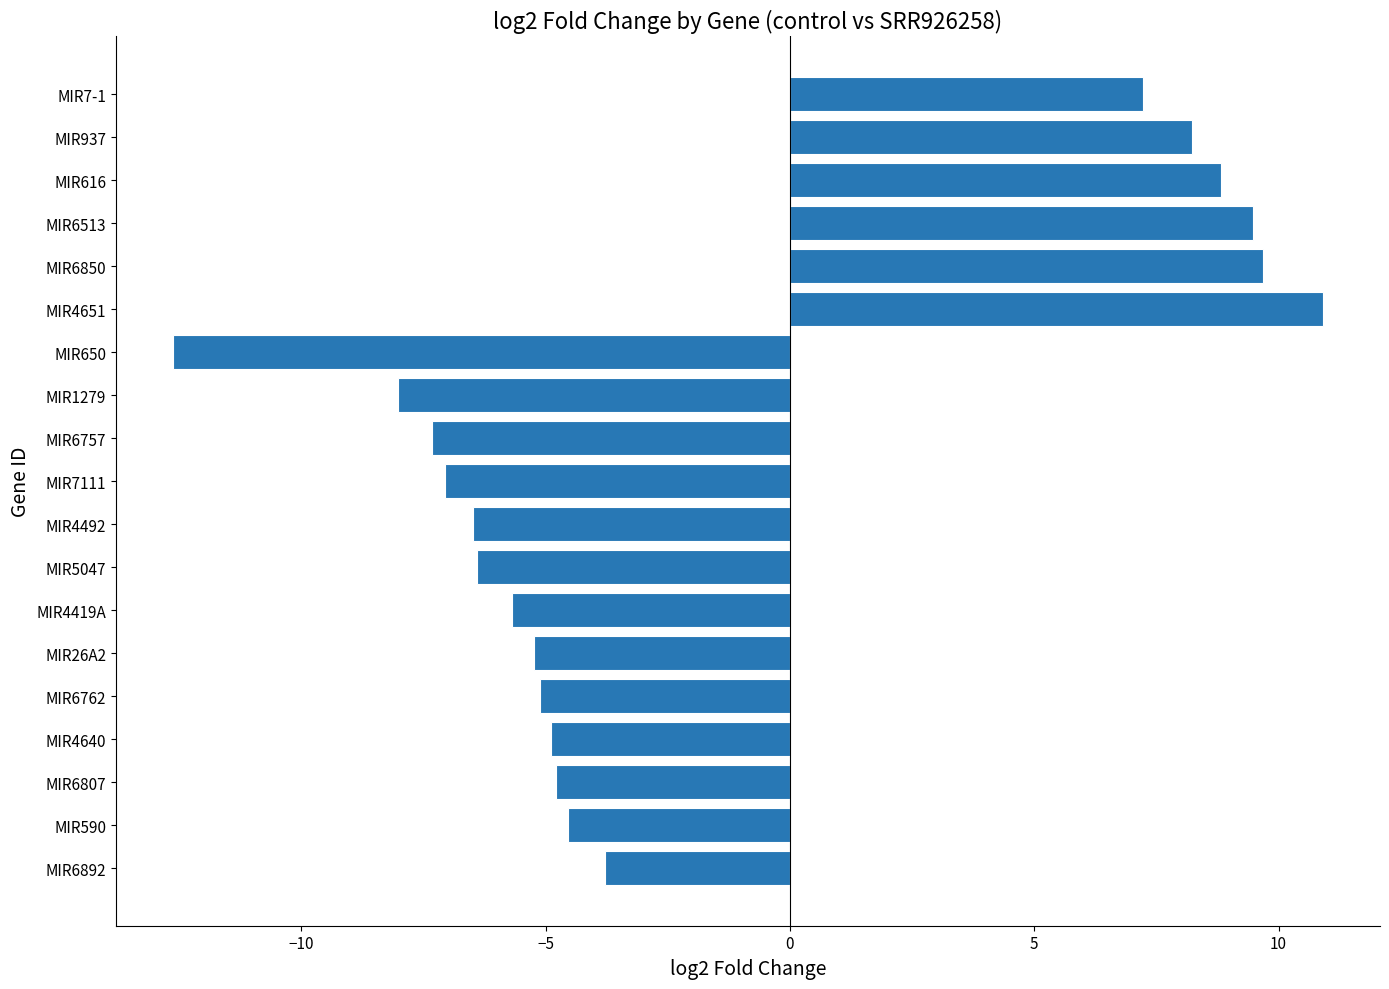

How many values are below zero?

13